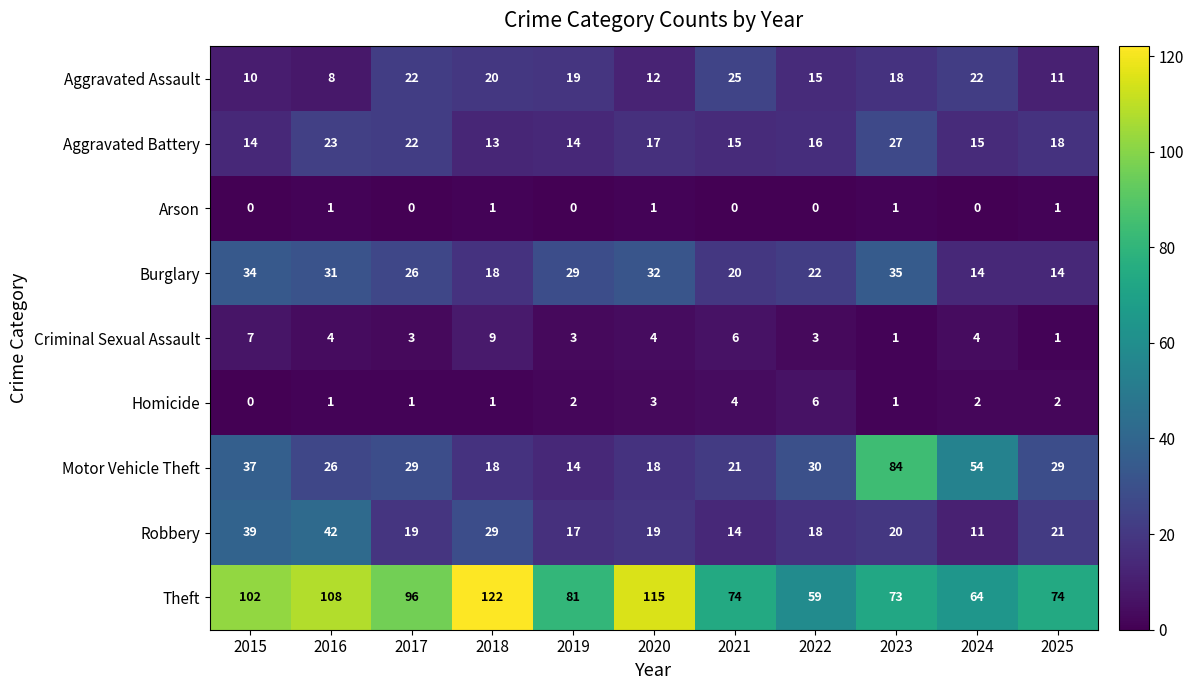

Which series has the largest range (max minus min)?

Motor Vehicle Theft